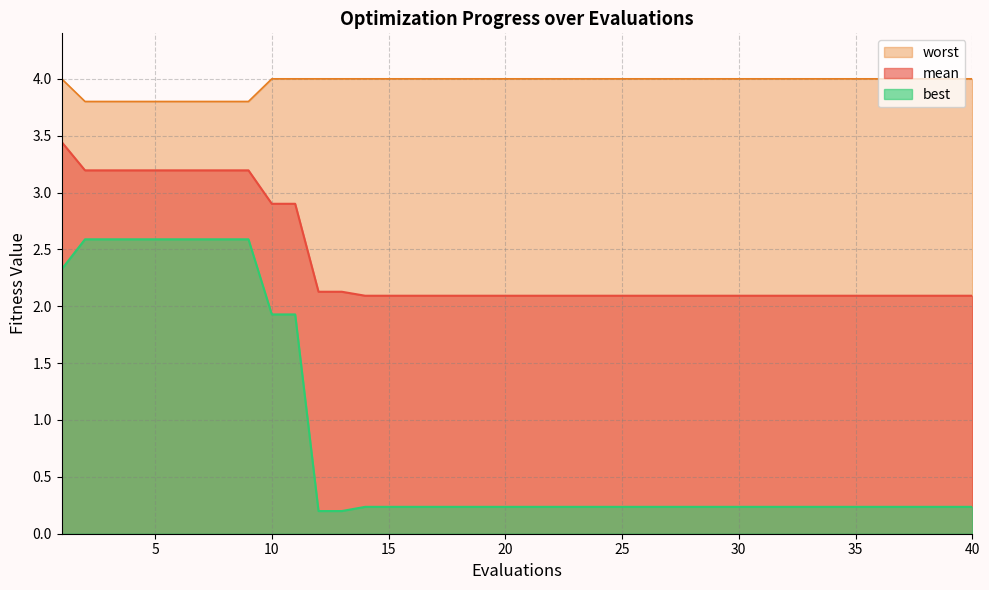

True or false: best and mean intersect in this chart.

False